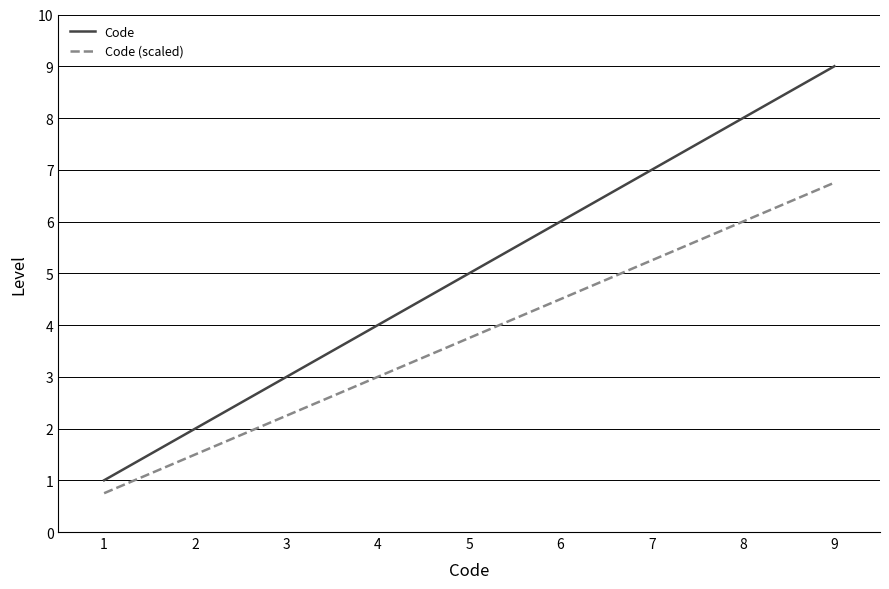

Which series has the widest spread of values?

Code